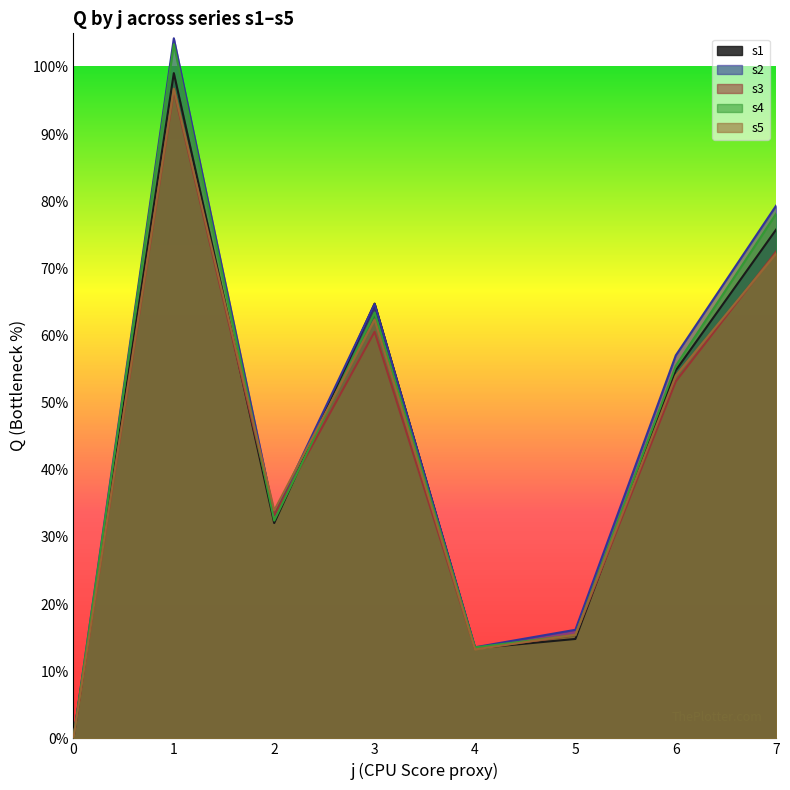

Where is the first local maximum for s4?

1